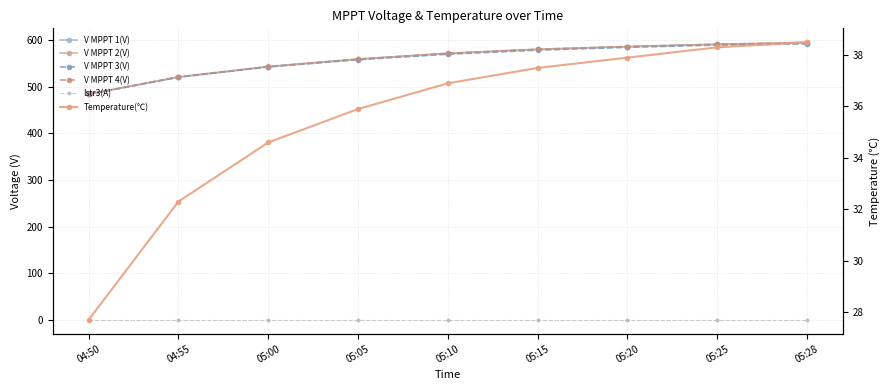

What is the sum of all V MPPT 3(V) values?

5015.5